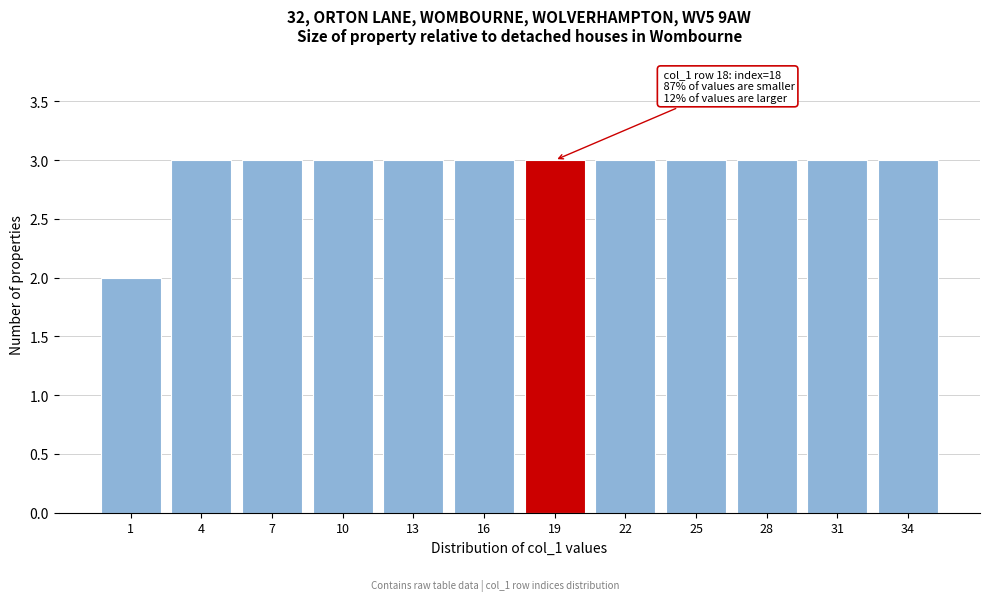

Reading left to right, extract all data points from this chart.

1=2	4=3	7=3	10=3	13=3	16=3	19=3	22=3	25=3	28=3	31=3	34=3